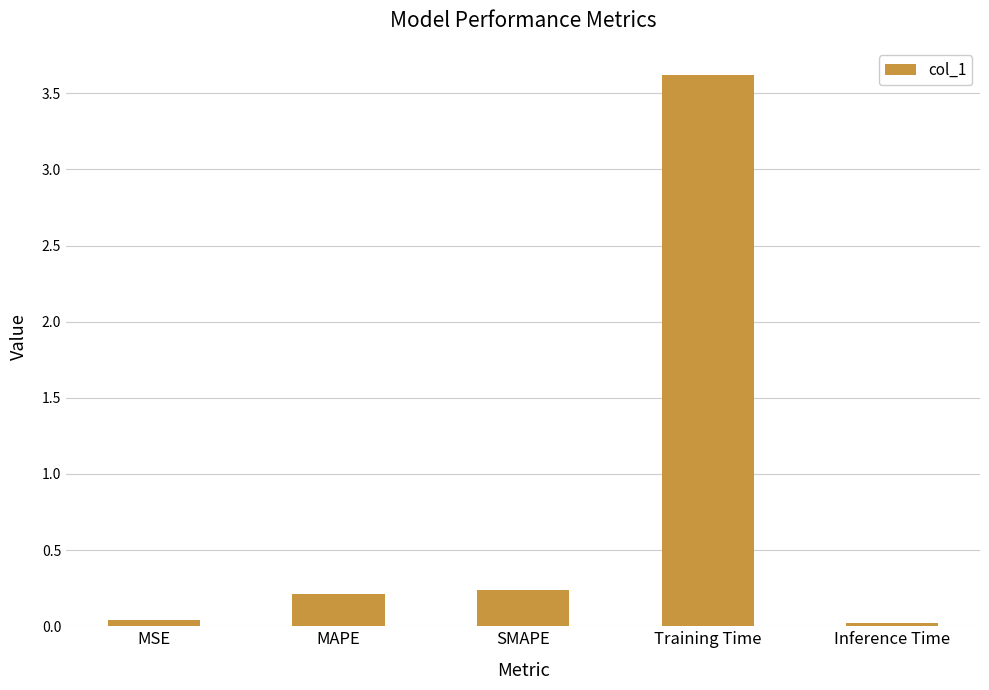

How many bars are there in total?

5